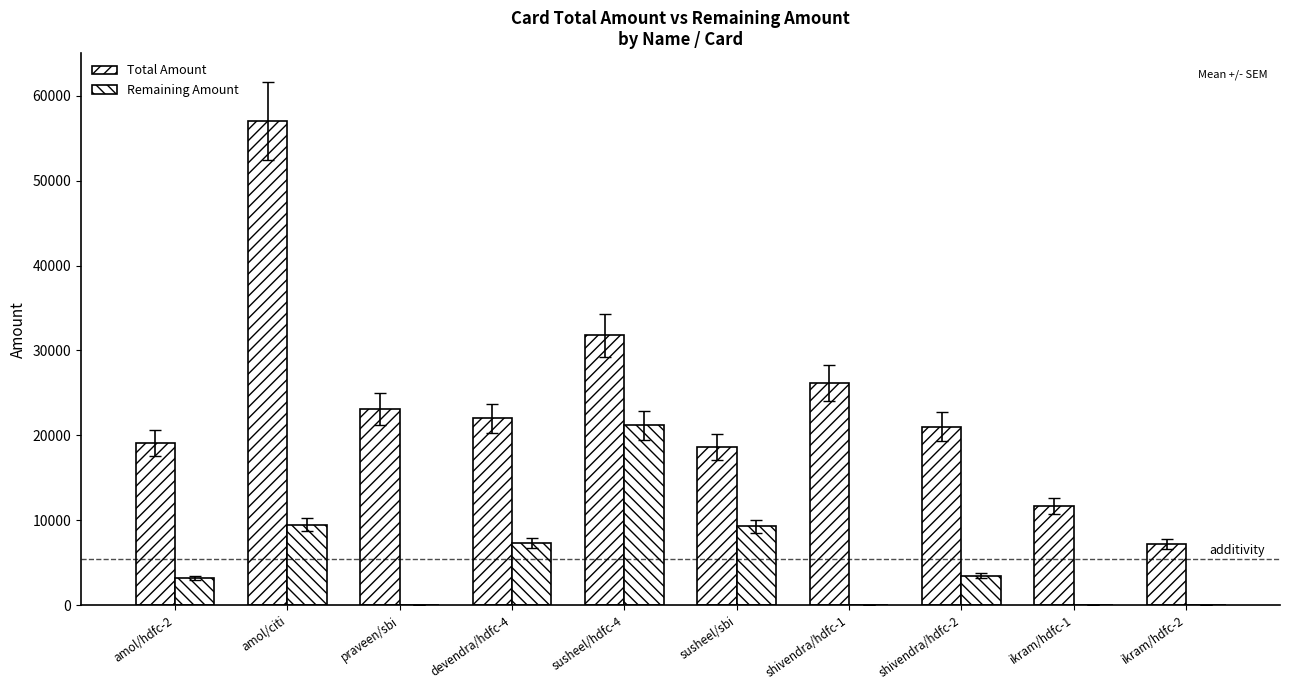

What is the label of the 2nd bar from the left?

amol/citi